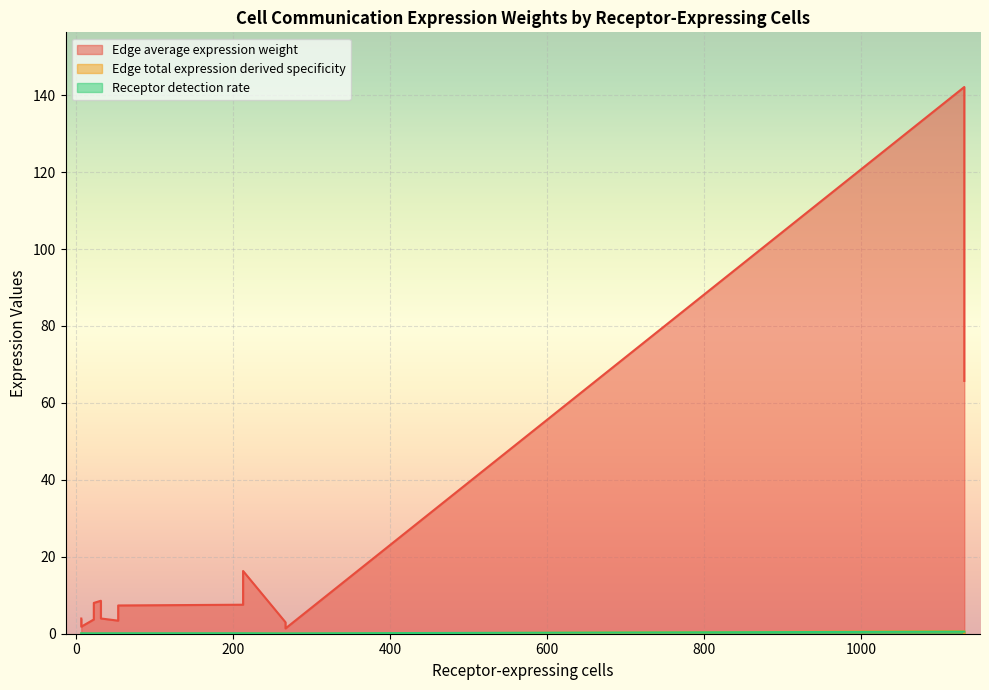

True or false: Receptor detection rate and Edge average expression weight intersect in this chart.

False